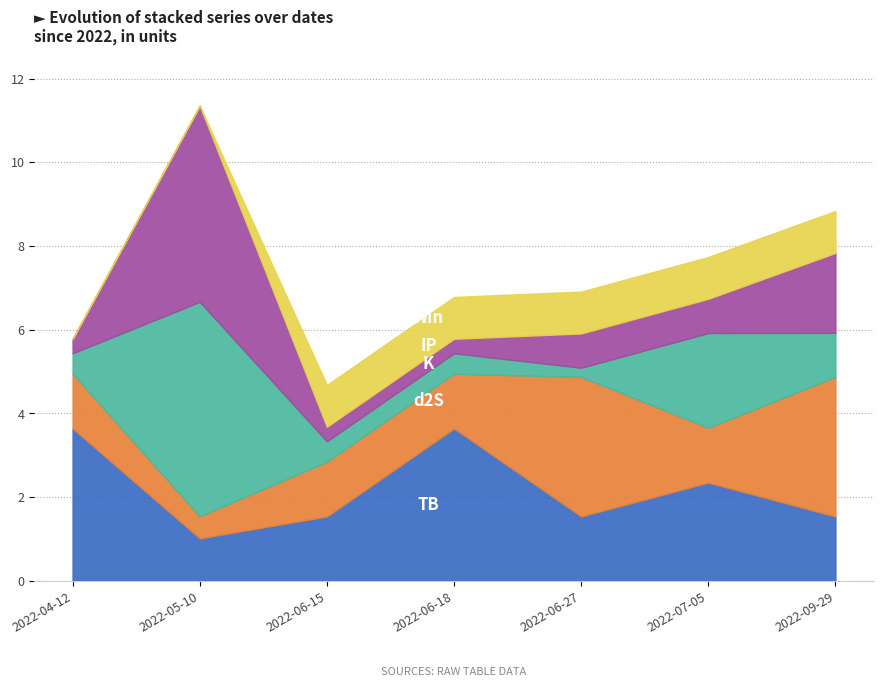

How many lines are shown in the chart?

5